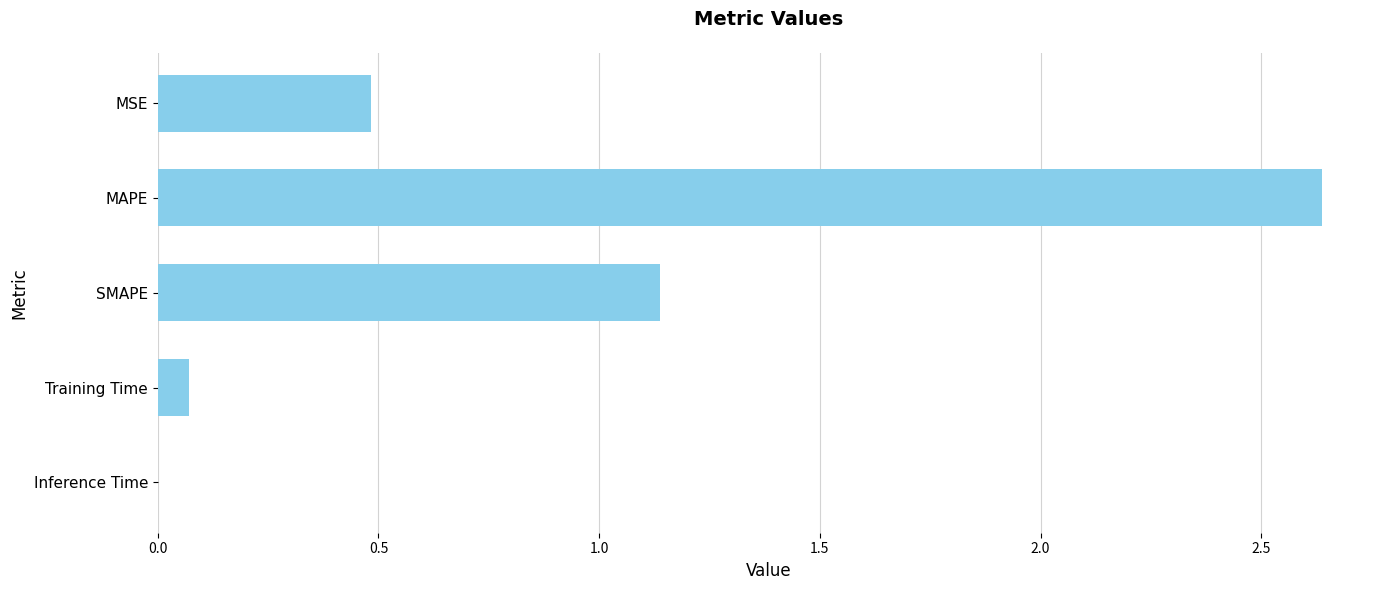

What is the sum of the values at MSE and MAPE?

3.1